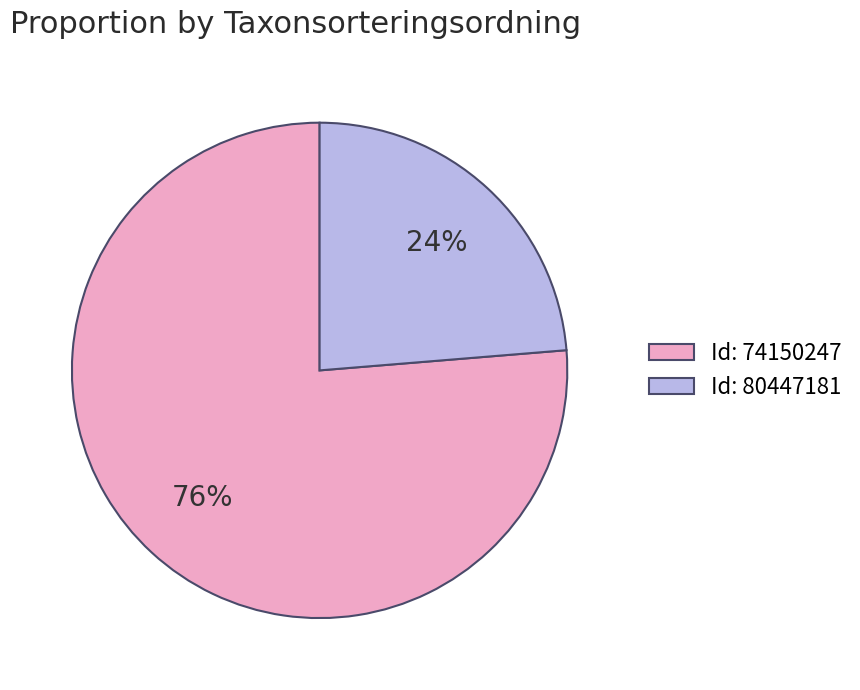

Is there any slice that represents more than half of the pie?

Yes